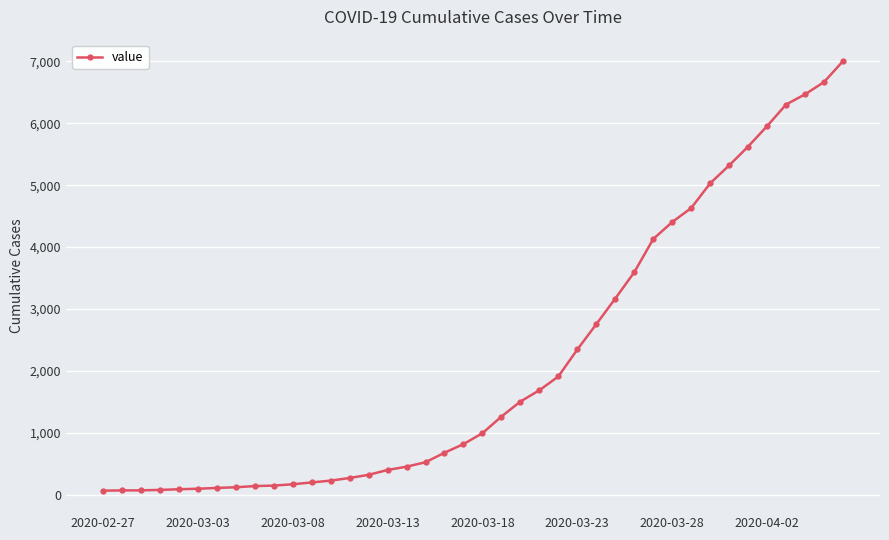

What is the maximum value shown in the chart?

7004